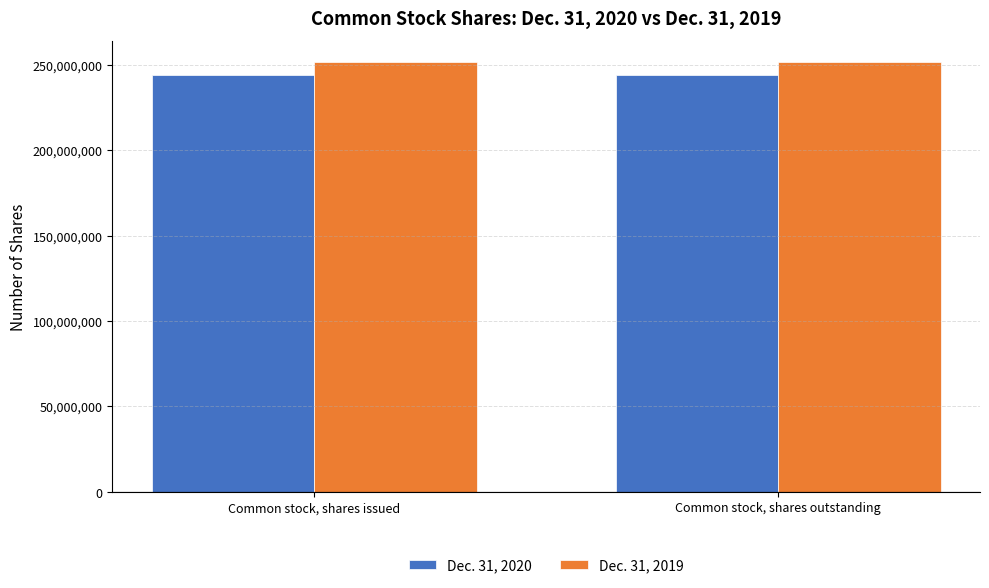

Is the value of Dec. 31, 2020 at Common stock, shares outstanding greater than the value of Dec. 31, 2019 at Common stock, shares issued?

No